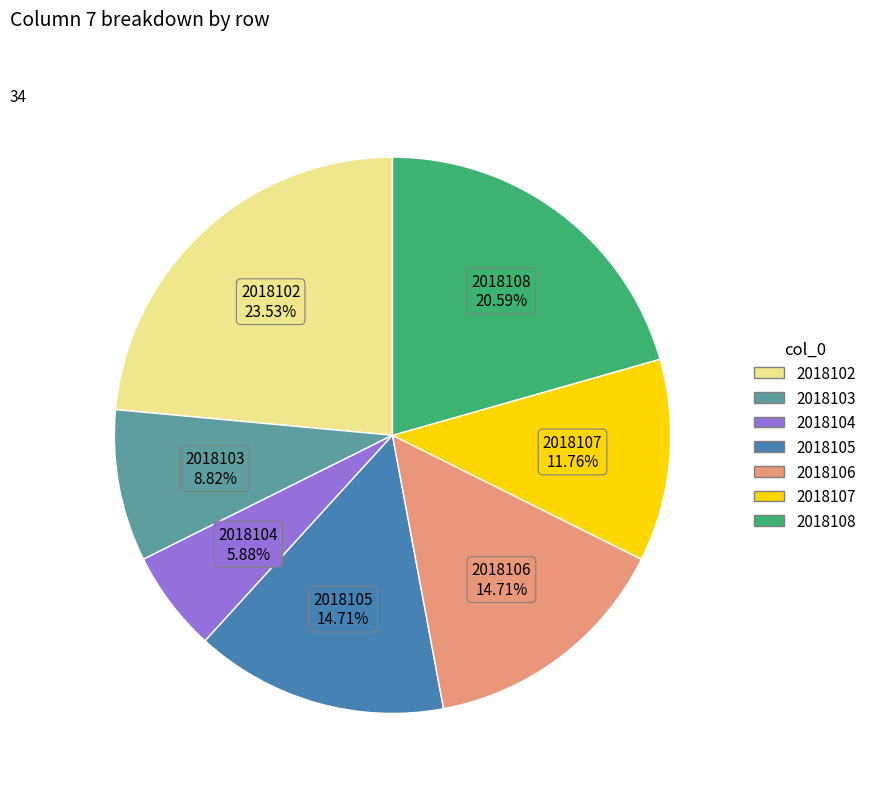

What percentage is the 2018108 slice, to the nearest percent?

21%